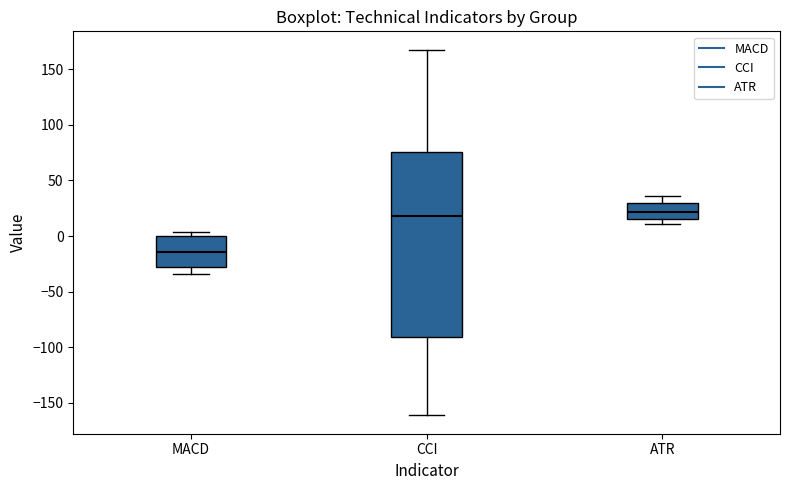

Which box is the tallest, from its lower edge to its upper edge?

CCI